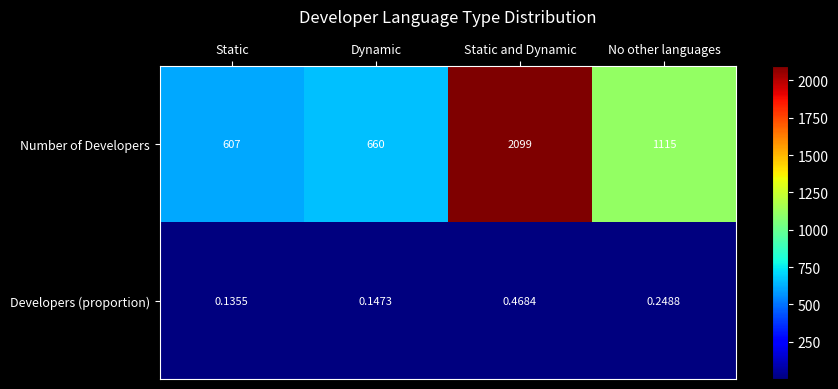

Between Static and Dynamic, which series saw the biggest shift?

Number of Developers